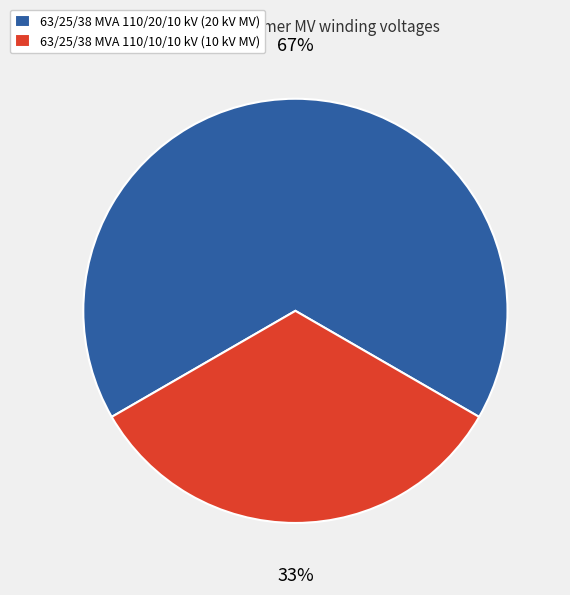

Which slice is the largest?

63/25/38 MVA 110/20/10 kV